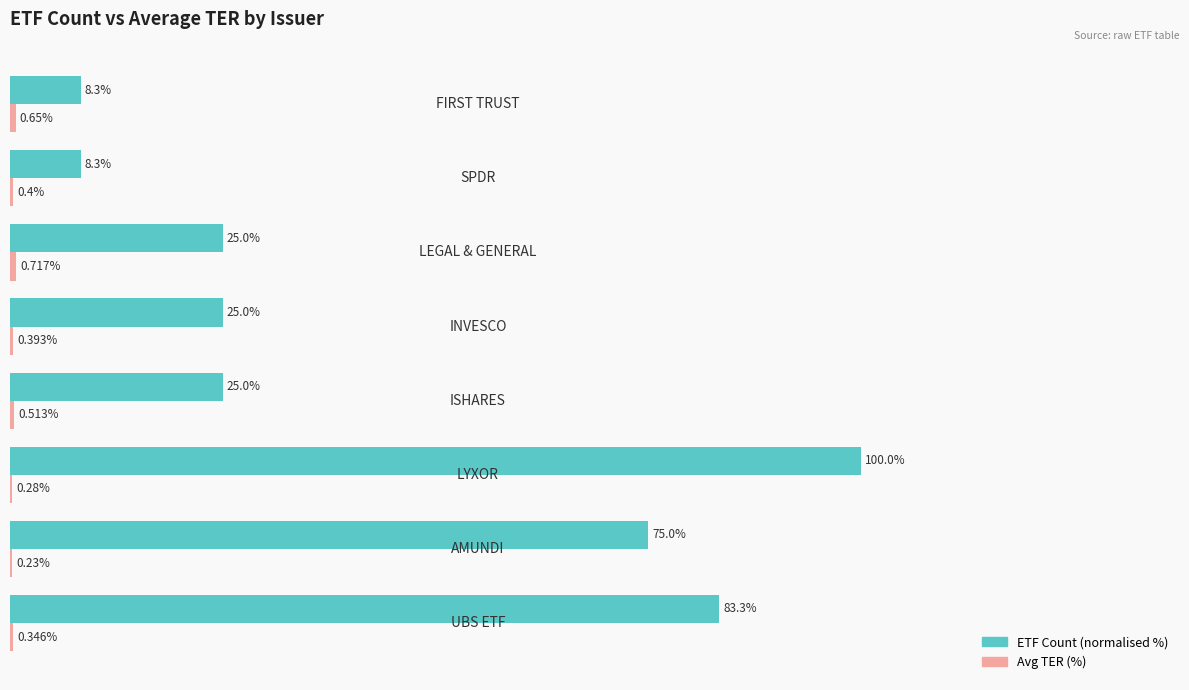

Which series has the largest total across all categories?

ETF Count (normalised %)